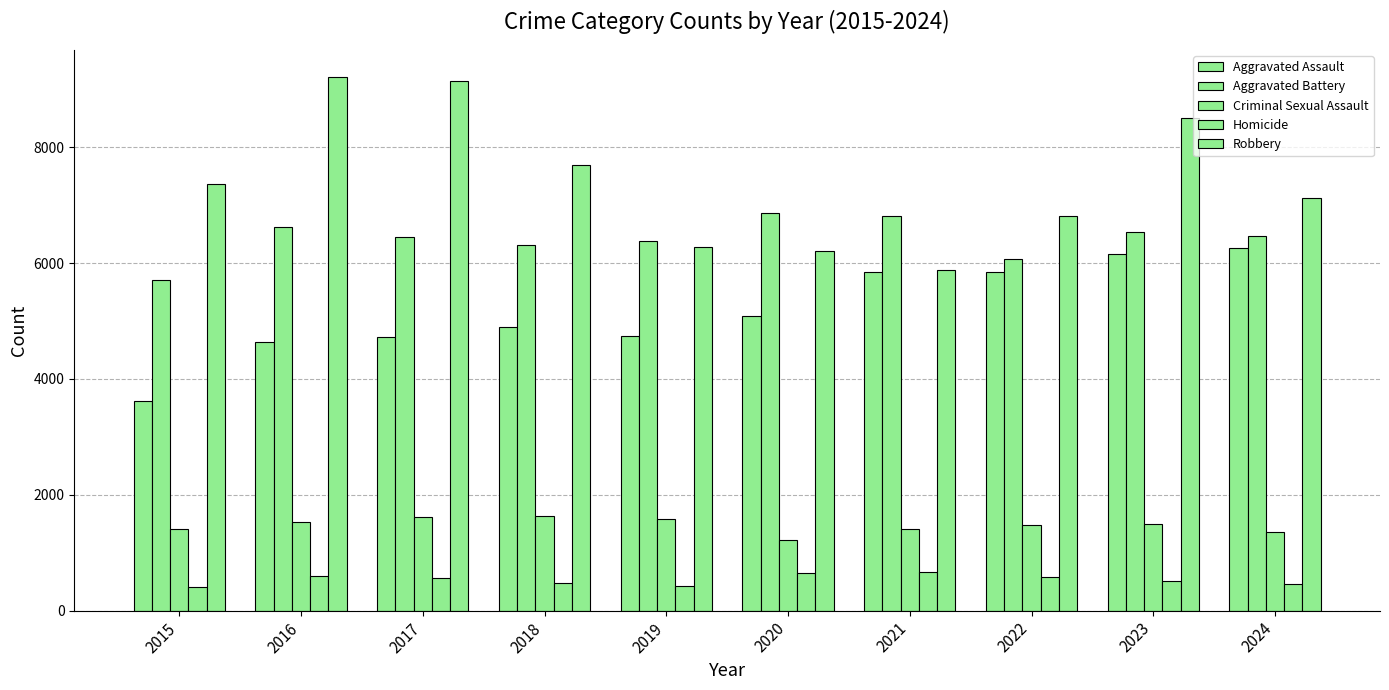

Are the bars horizontal?

No